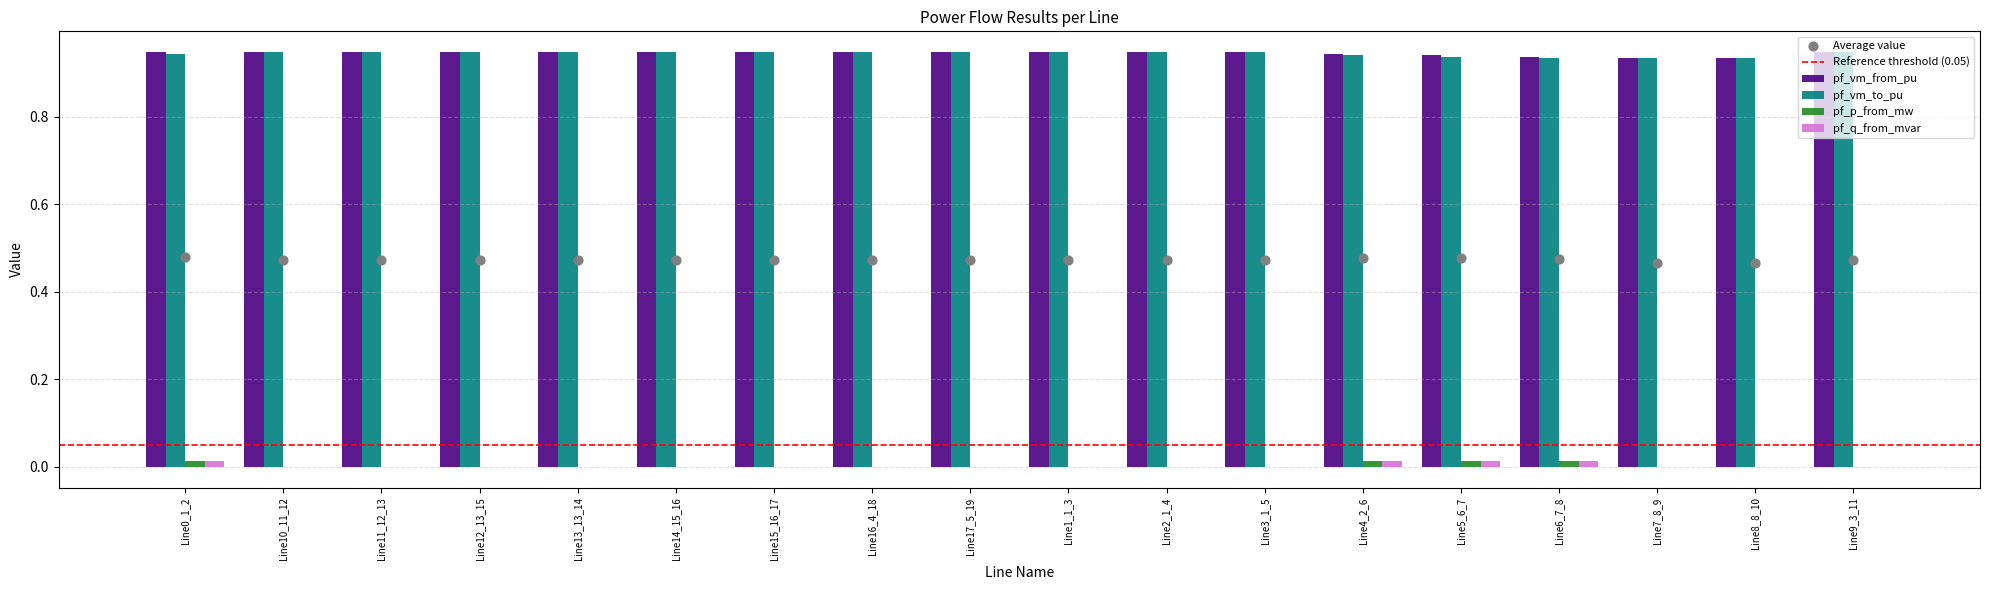

At which category is the sum across all series the highest?

Line0_1_2